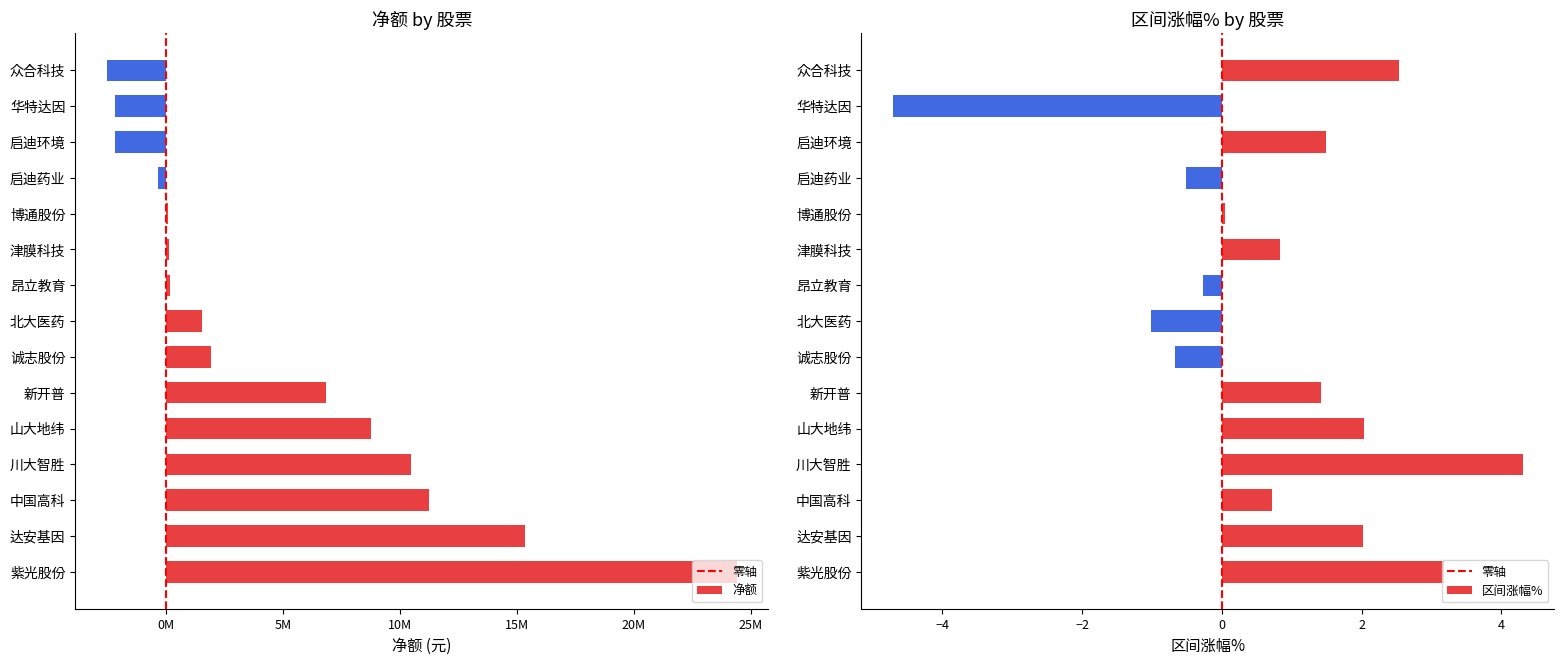

How many negative values does the 净额 series have?

4